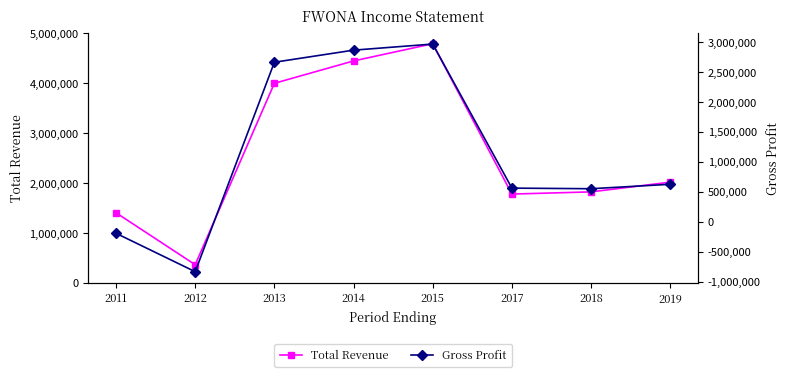

Reading right to left, transcribe all the data shown in this chart.

Total Revenue: 2019=2022000	2018=1827000	2017=1783000	2015=4795000	2014=4450000	2013=4002000	2012=368000	2011=1409000
Gross Profit: 2019=628000	2018=554000	2017=564000	2015=2972000	2014=2870000	2013=2668000	2012=-833000	2011=-191000